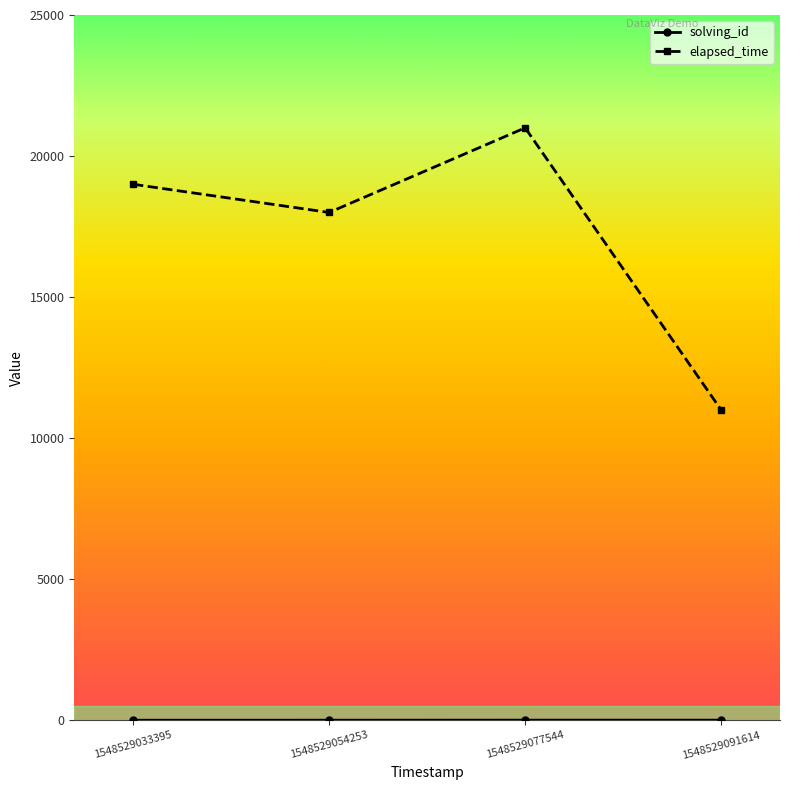

At how many categories does at least one series exceed 9491?

4